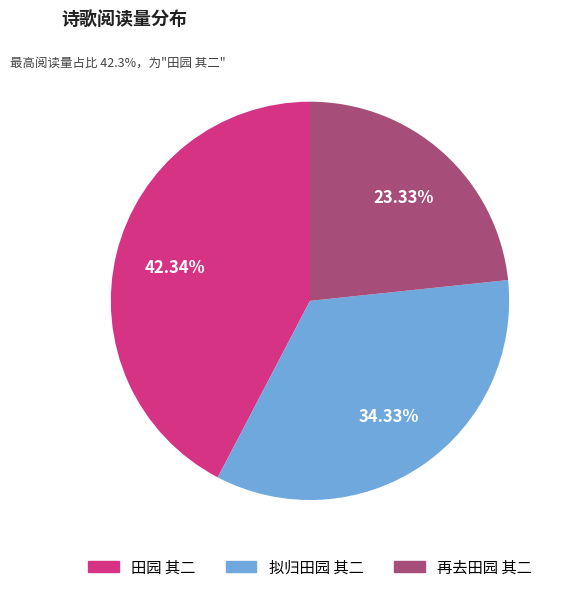

Which has a higher value, 再去田园 其二 or 拟归田园 其二?

拟归田园 其二